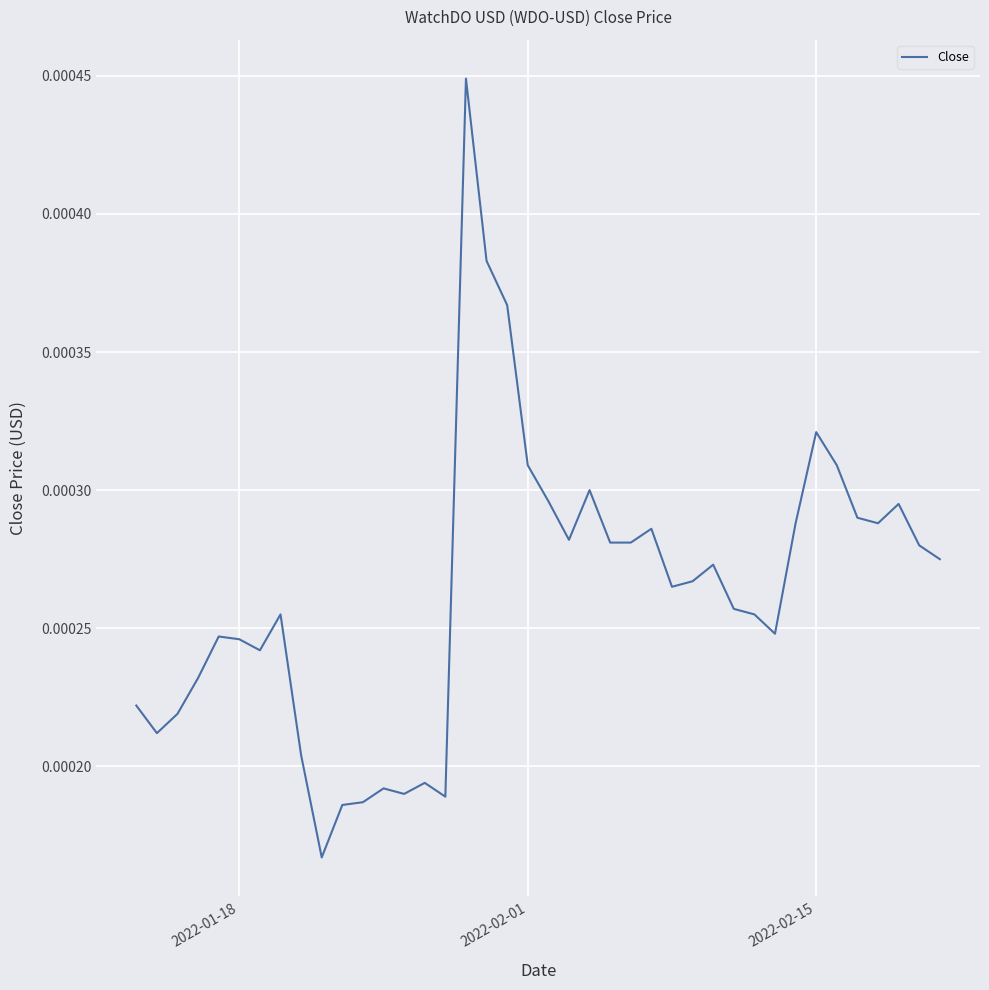

How many values are between 0 and 1?

40